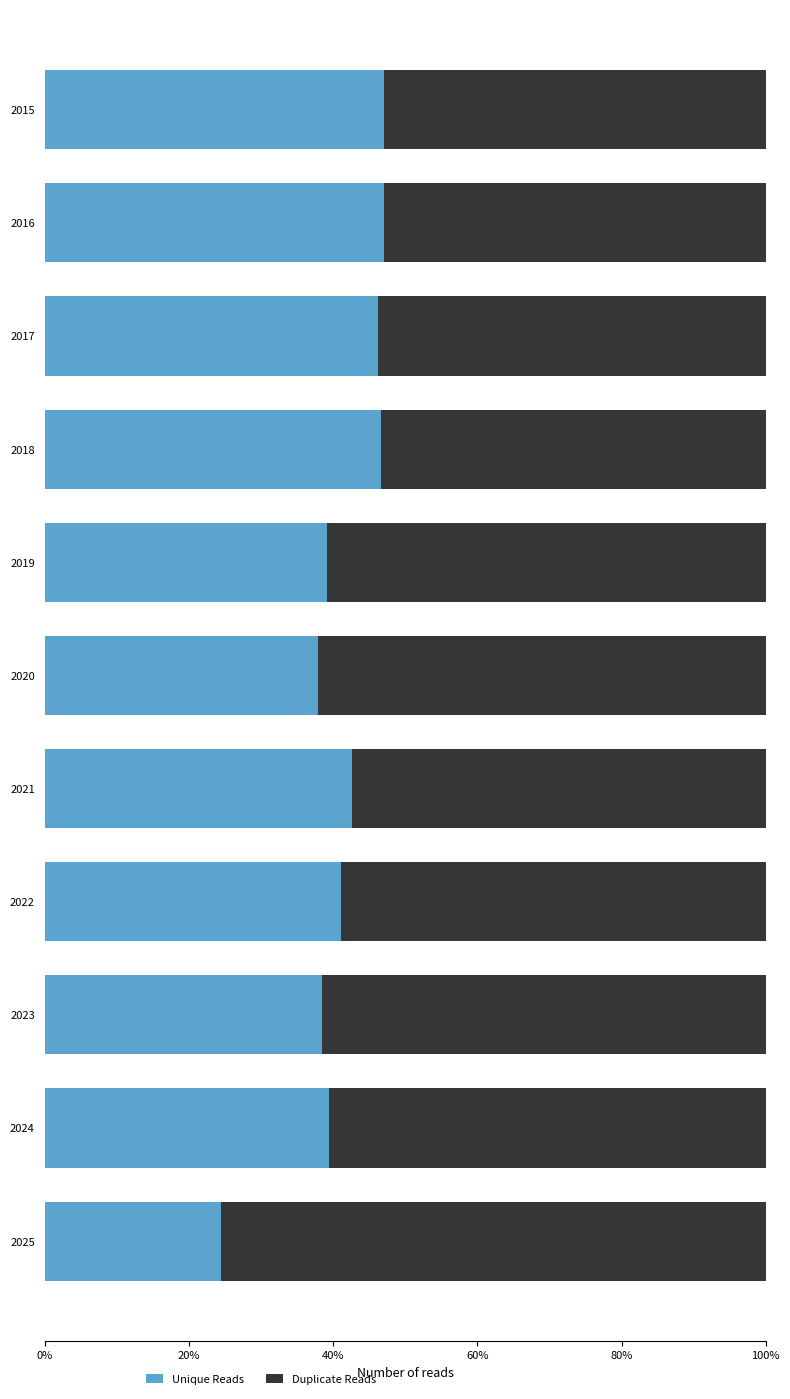

What is the lowest value of the Unique Reads series?

24.5